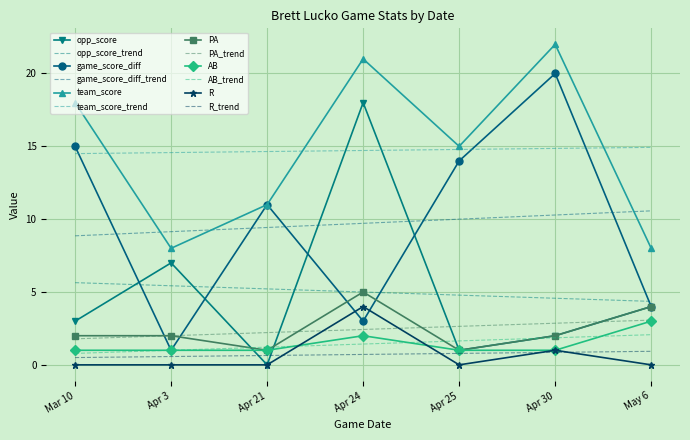

Rank the series by their maximum value, from highest to lowest.

team_score, game_score_diff, opp_score, PA, R, AB